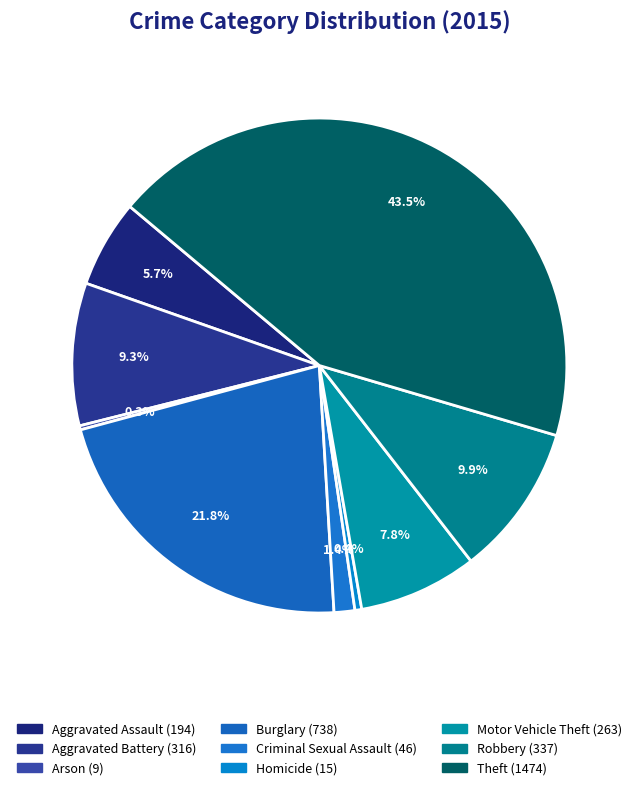

Is the sum of Robbery and Aggravated Battery greater than half?

No